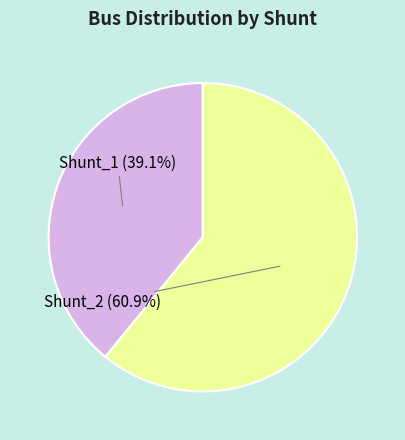

Combined, what portion of the pie is Shunt_2 and Shunt_1?

100.0%